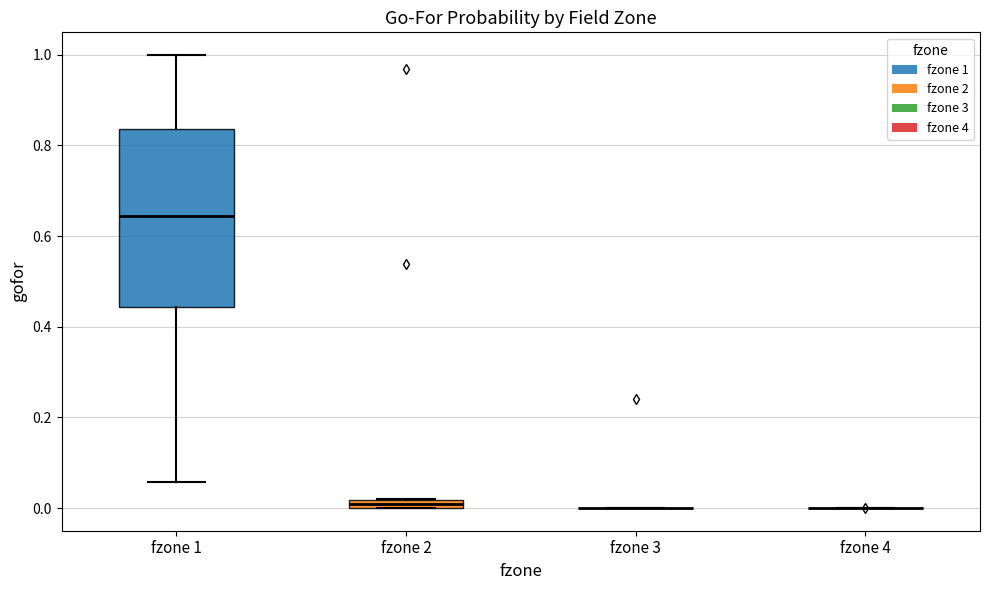

Where is the lower edge of the box for fzone 2 on the y-axis? The values are not printed on the chart, so give them approximately, as read against the axis.

0.00